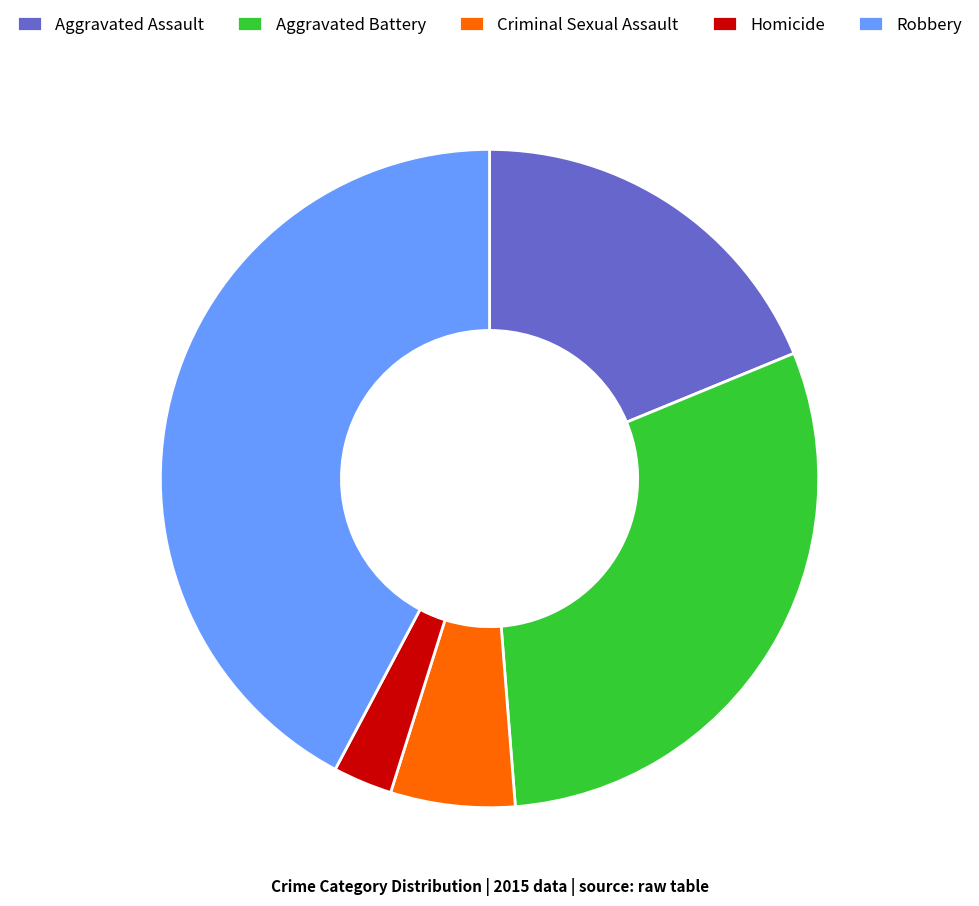

Which slice is the largest?

Robbery